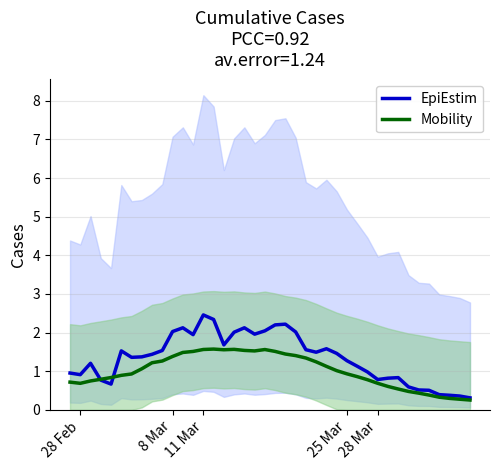

The value of Mobility at 11 Mar is 2.7. True or false?

False